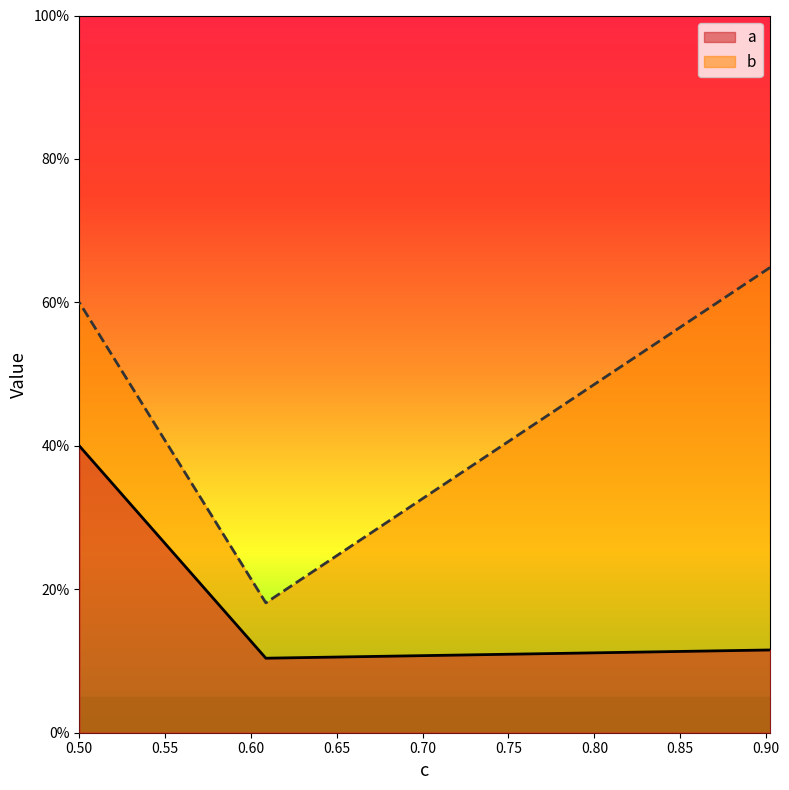

Which category has the highest value in the b series?

0.902427